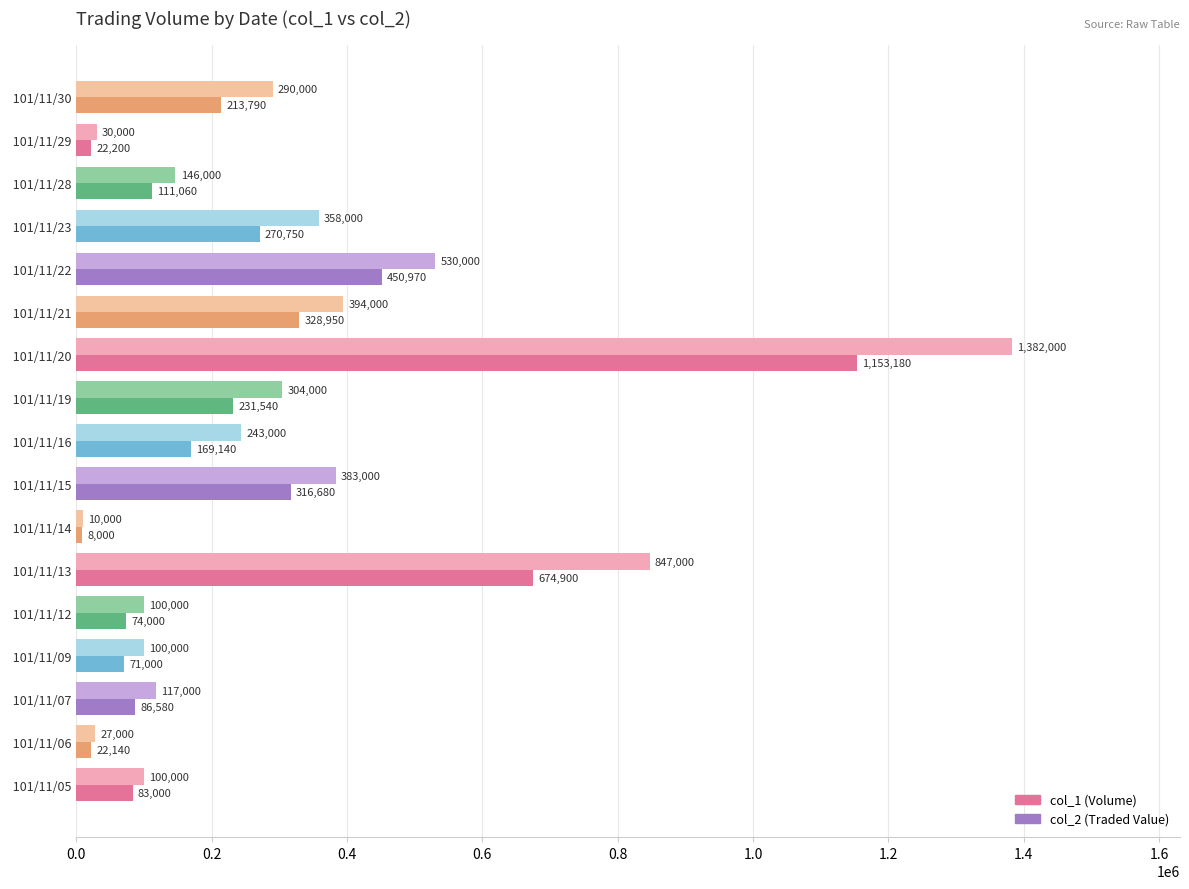

At which category does the chart reach its minimum across all series?

 101/11/14